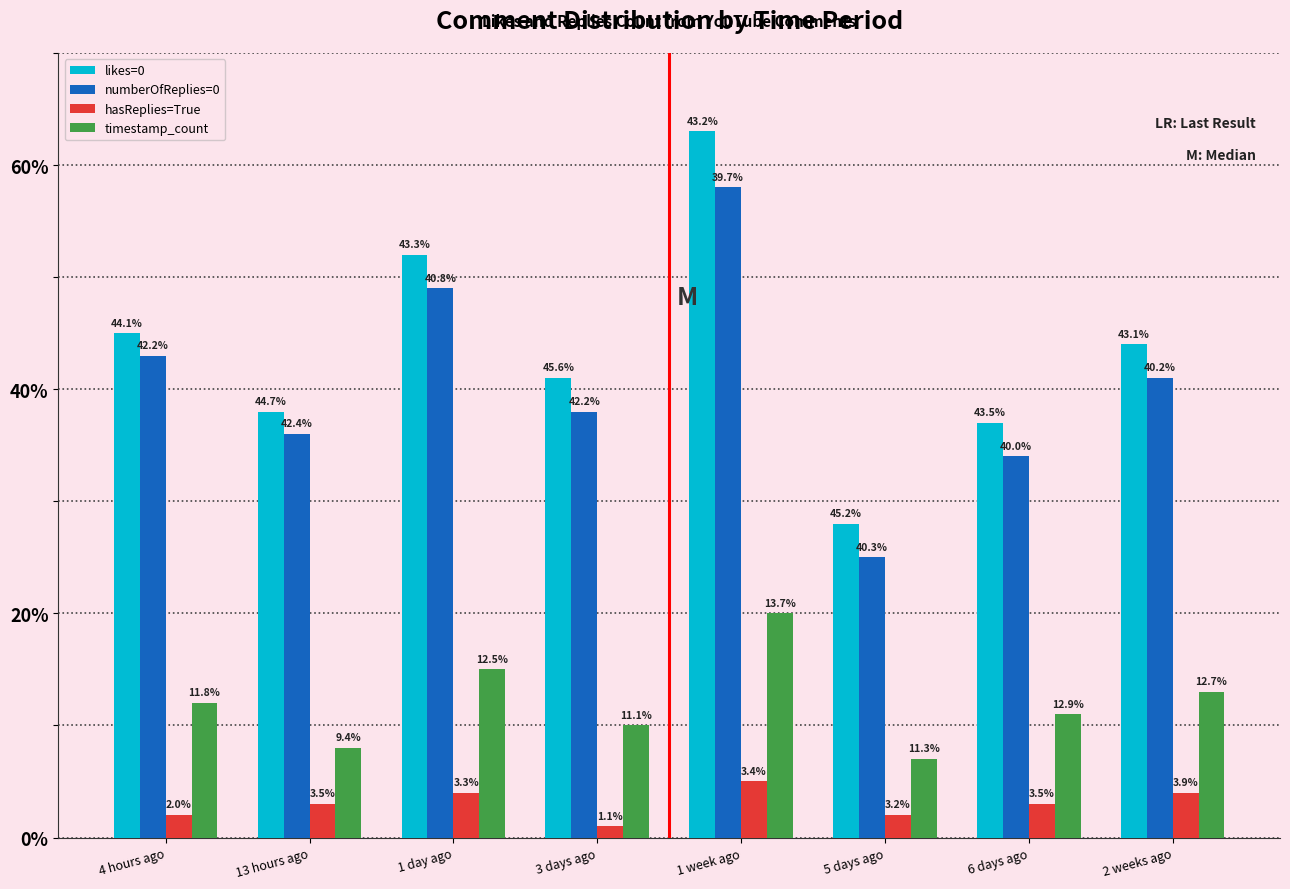

How many bars are there in each group?

4